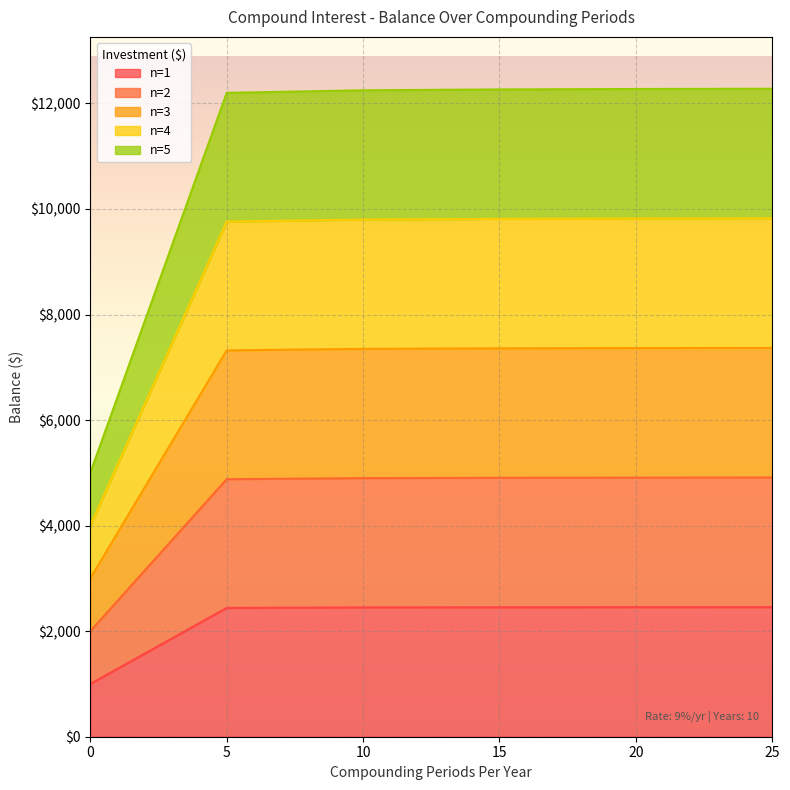

What is the difference between the second highest and second lowest values in the n=5 series?

73.2